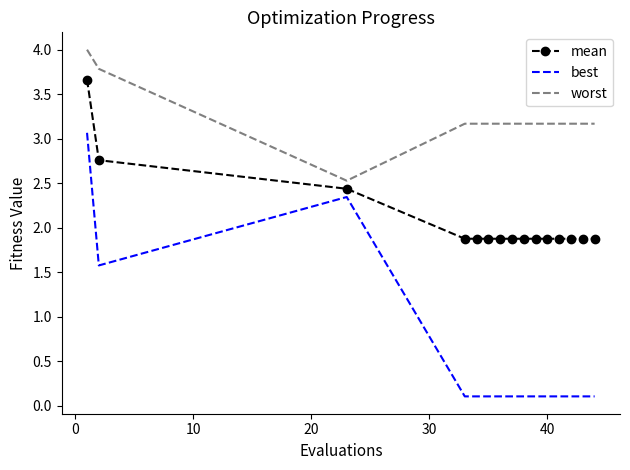

What is the difference between the maximum and minimum values in the best series?

3.0